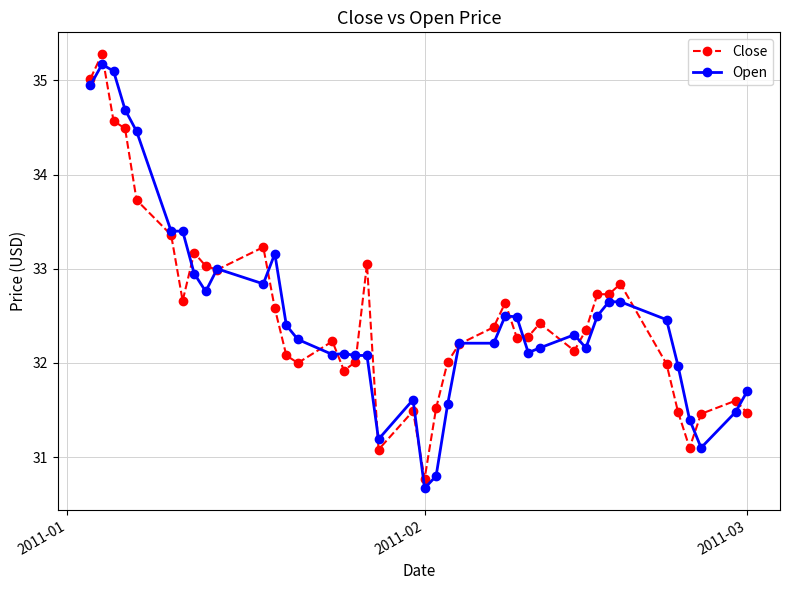

How many distinct data groups are displayed?

2